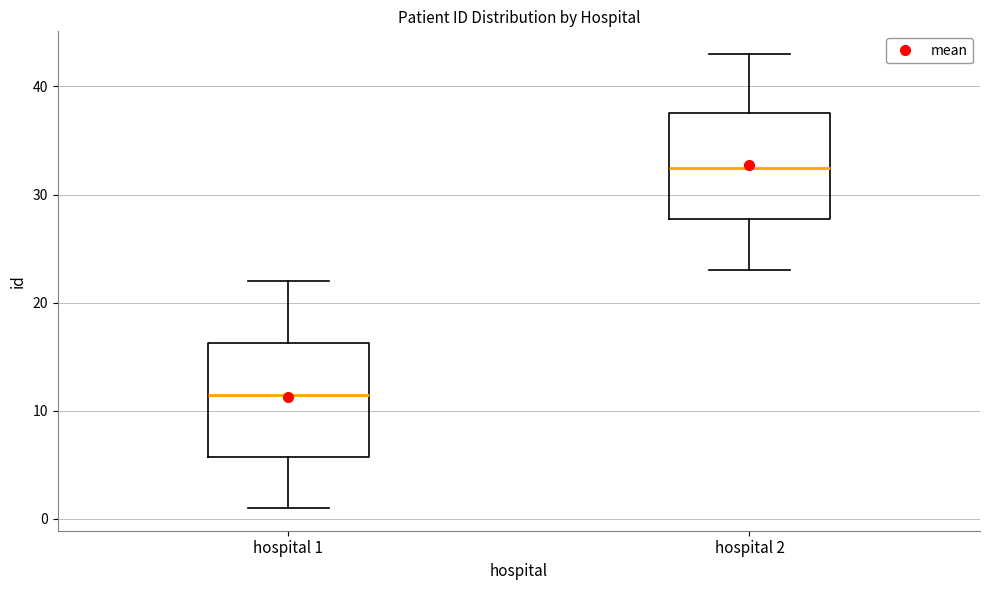

Where does the median line of the box for hospital 1 sit on the y-axis? The values are not printed on the chart, so give them approximately, as read against the axis.

12